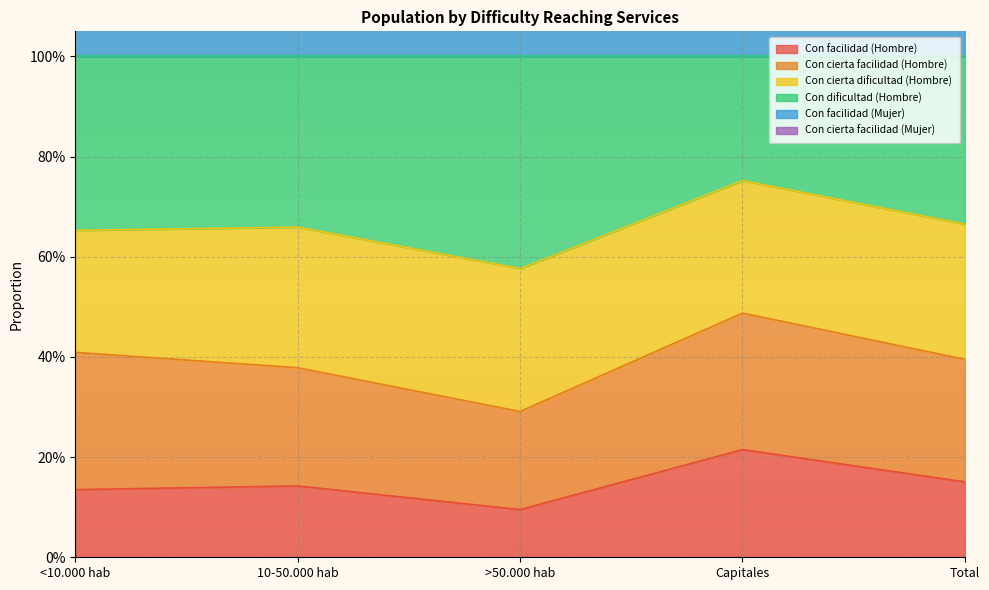

True or false: Con dificultad (Hombre) has a value of 1.2 at Capitales.

False